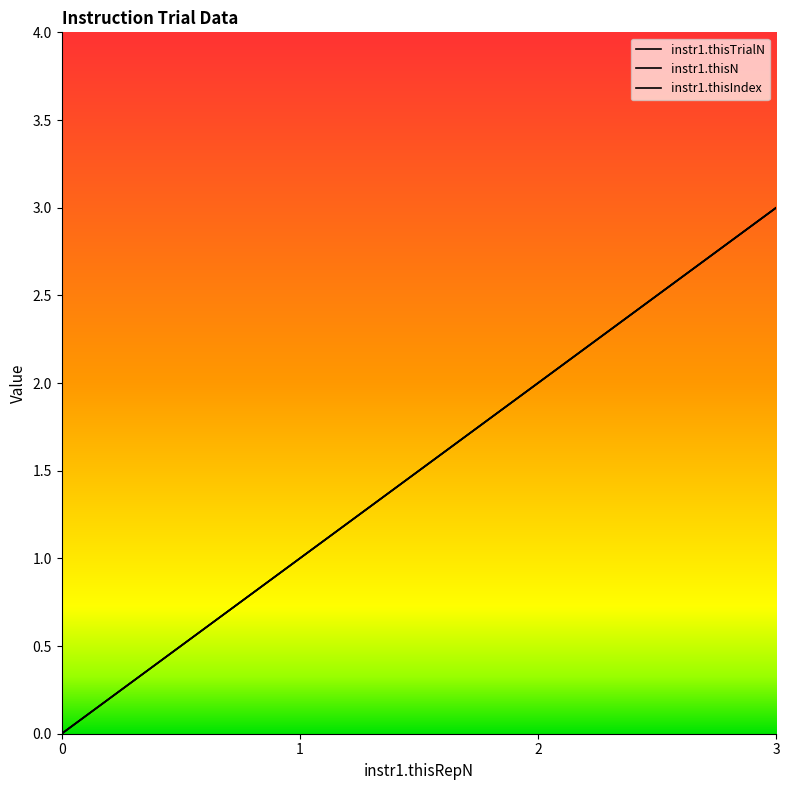

List the series in order of their peak value, highest first.

instr1.thisTrialN, instr1.thisN, instr1.thisIndex